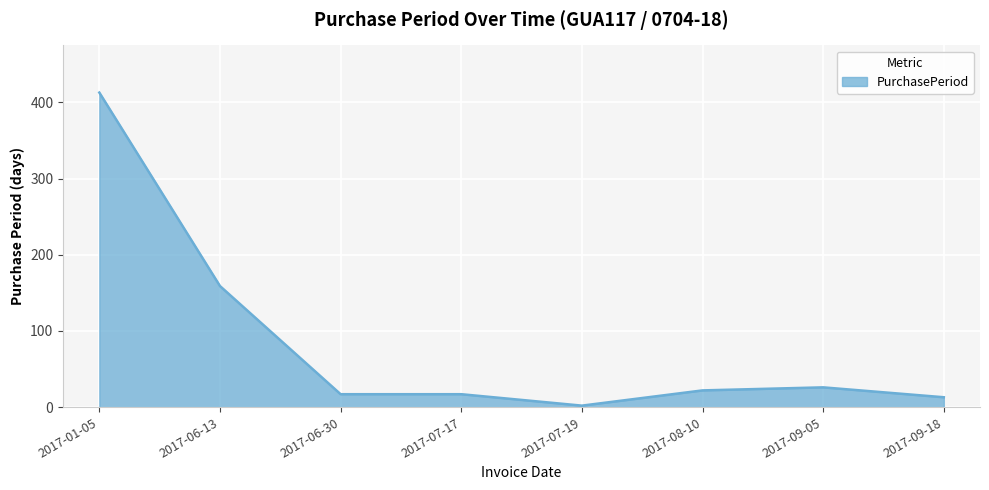

Between 2017-09-05 and 2017-09-18, which is larger?

2017-09-05